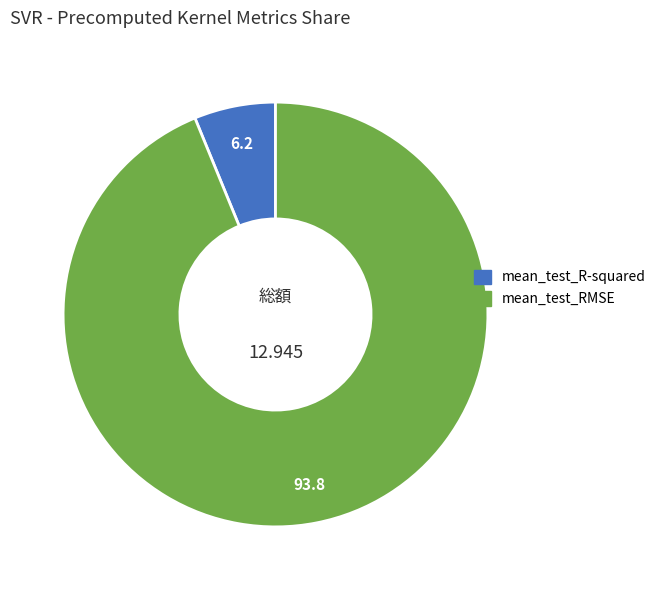

What is the largest slice in the pie chart?

mean_test_RMSE